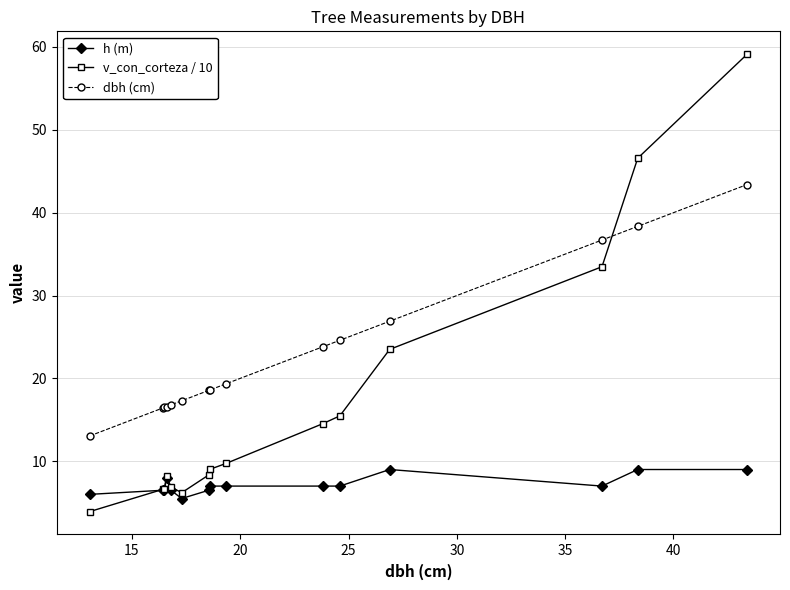

What is the minimum value shown in the chart?

3.9